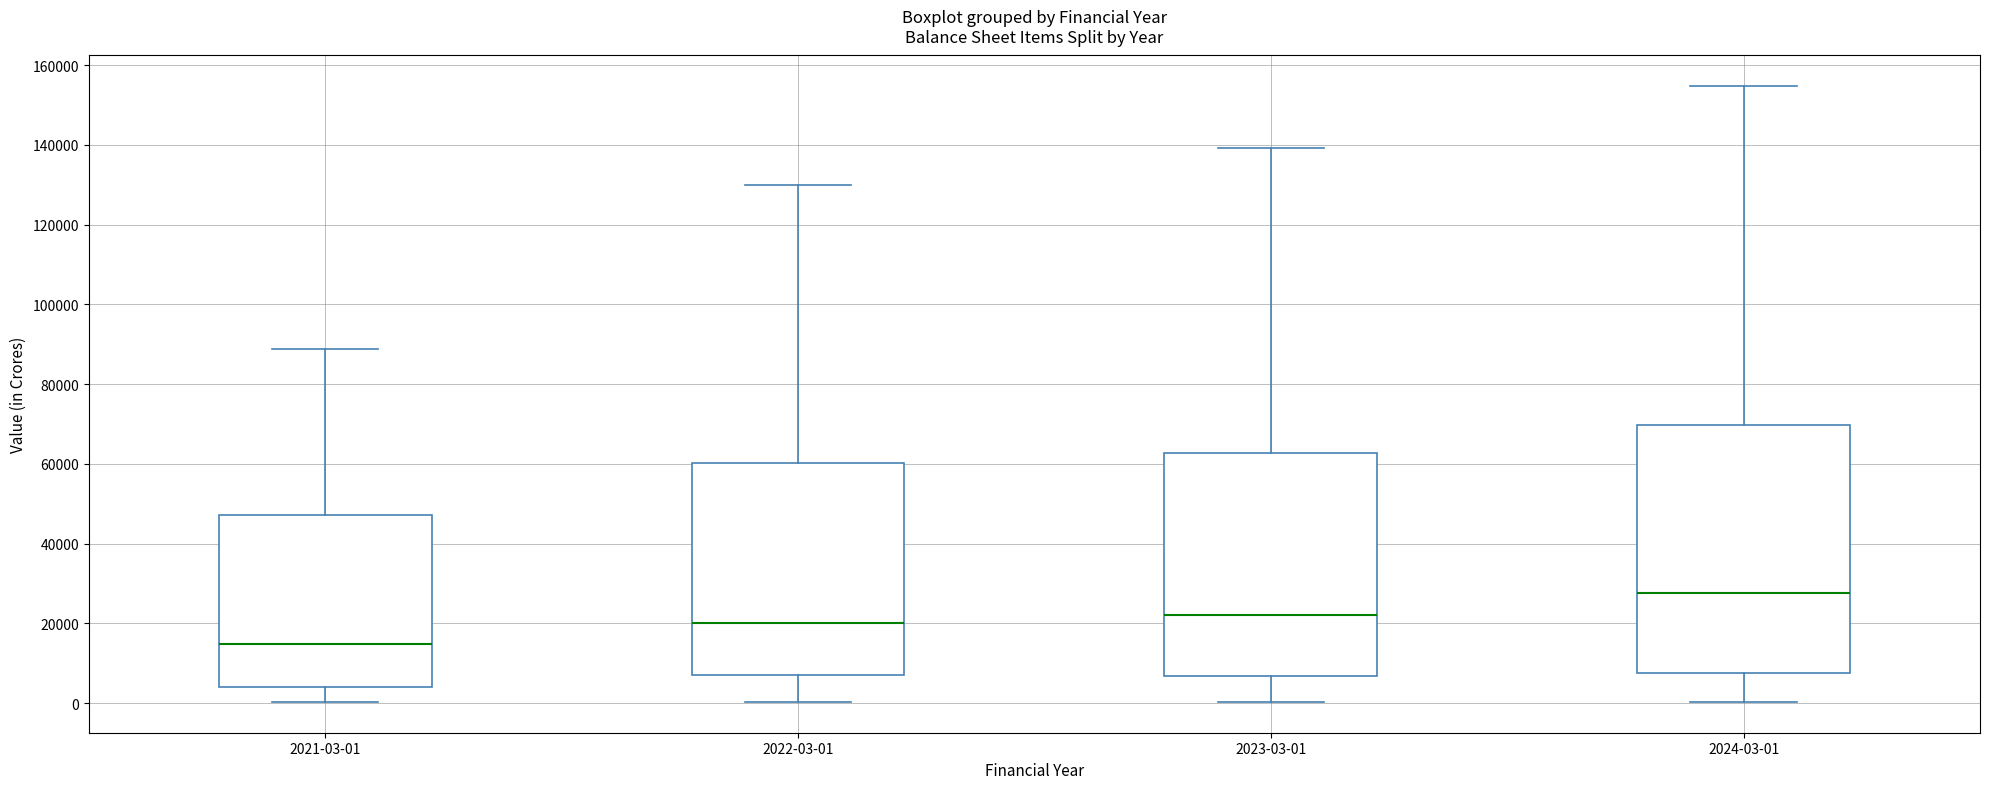

Reading left to right, transcribe this box plot: for each box, give where its median line is, the range the box spans, and where its two whiskers end, as read against the y-axis. The values are not printed on the chart, so give them approximately, as read against the axis.

2021-03-01: median 14000, box 4000 to 48000, whiskers 0 to 88000
2022-03-01: median 20000, box 6000 to 60000, whiskers 0 to 130000
2023-03-01: median 22000, box 6000 to 62000, whiskers 0 to 140000
2024-03-01: median 28000, box 8000 to 70000, whiskers 0 to 154000